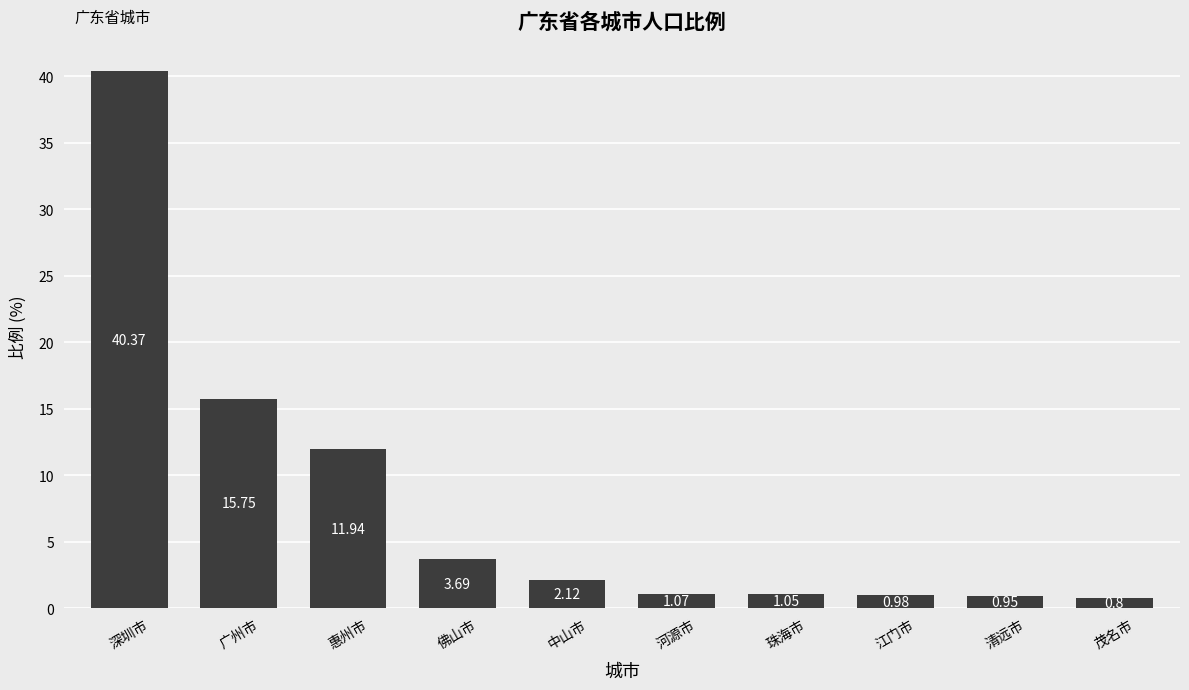

What is the change in value from 中山市 to 珠海市?

-1.1